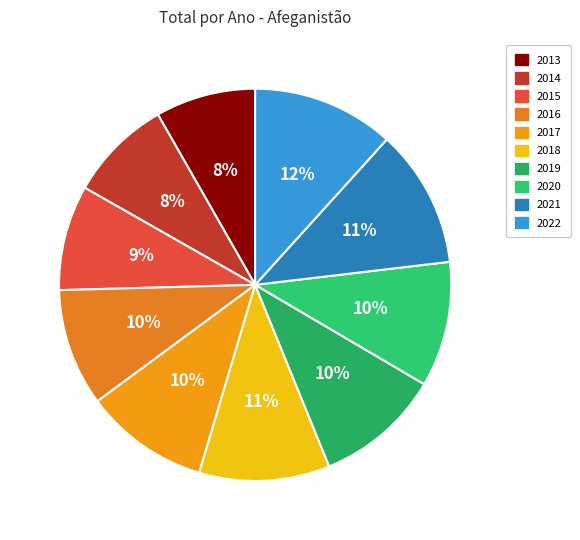

What is the change in value from 2015 to 2021?

+1.4